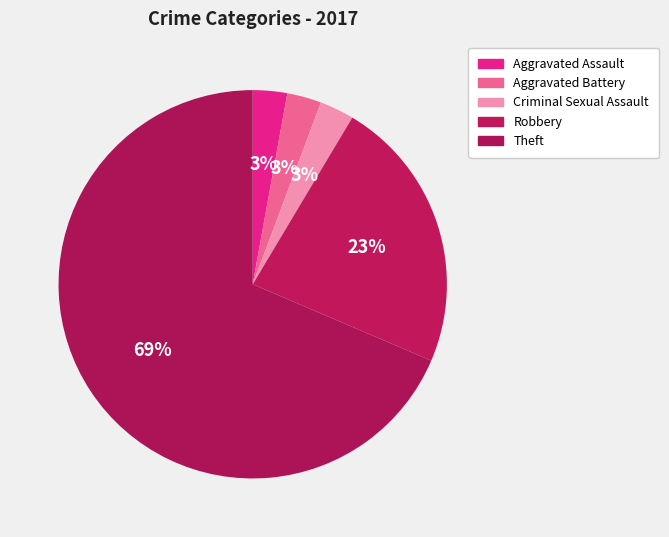

True or false: Robbery accounts for 36% of the total.

False